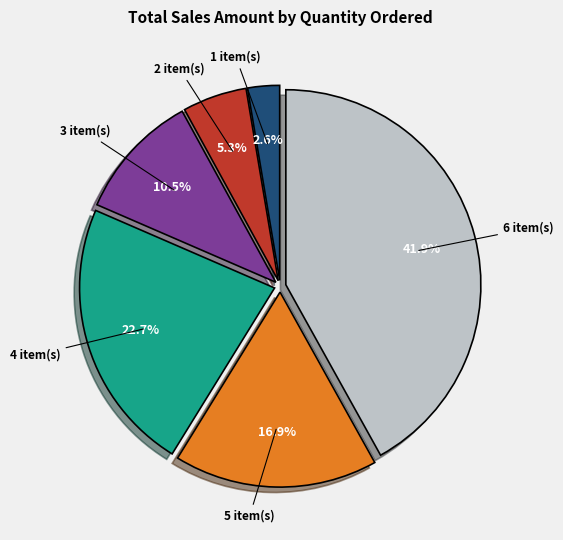

How many segments does this pie chart have?

6